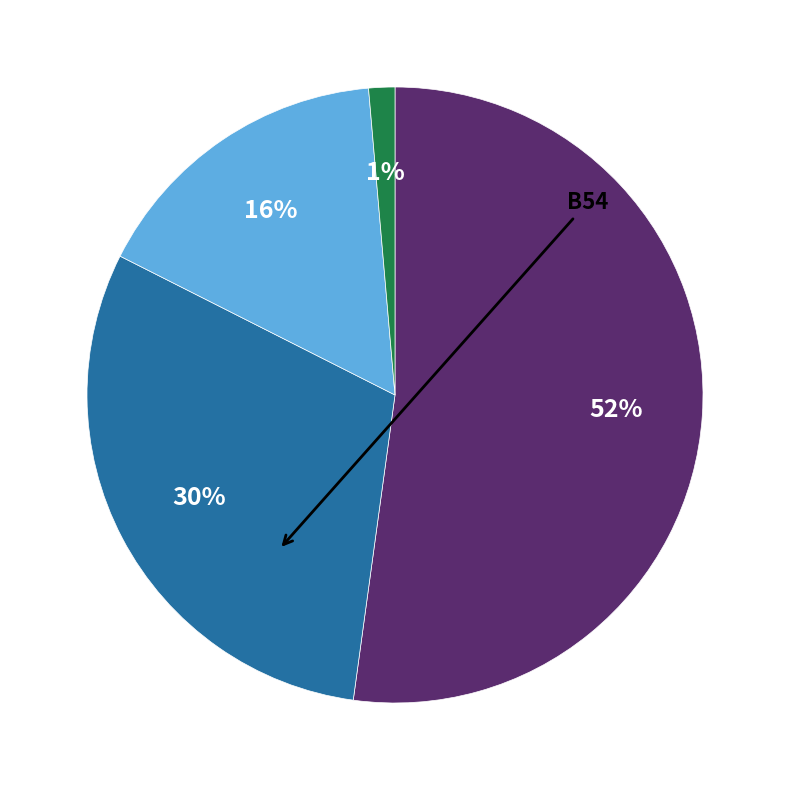

To the nearest percent, what is the average slice percentage?

25%